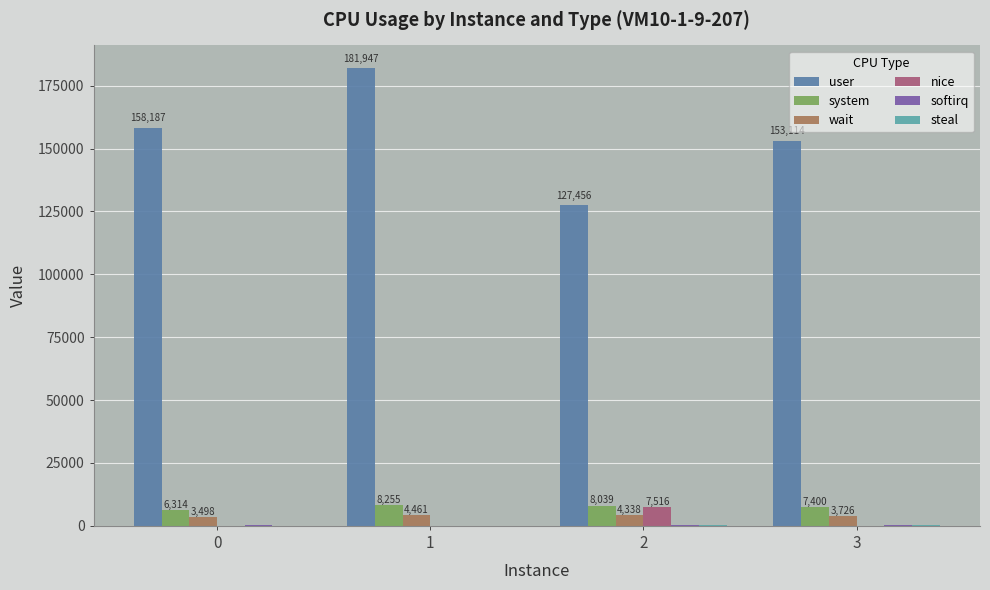

What is the maximum value shown in the chart?

181947